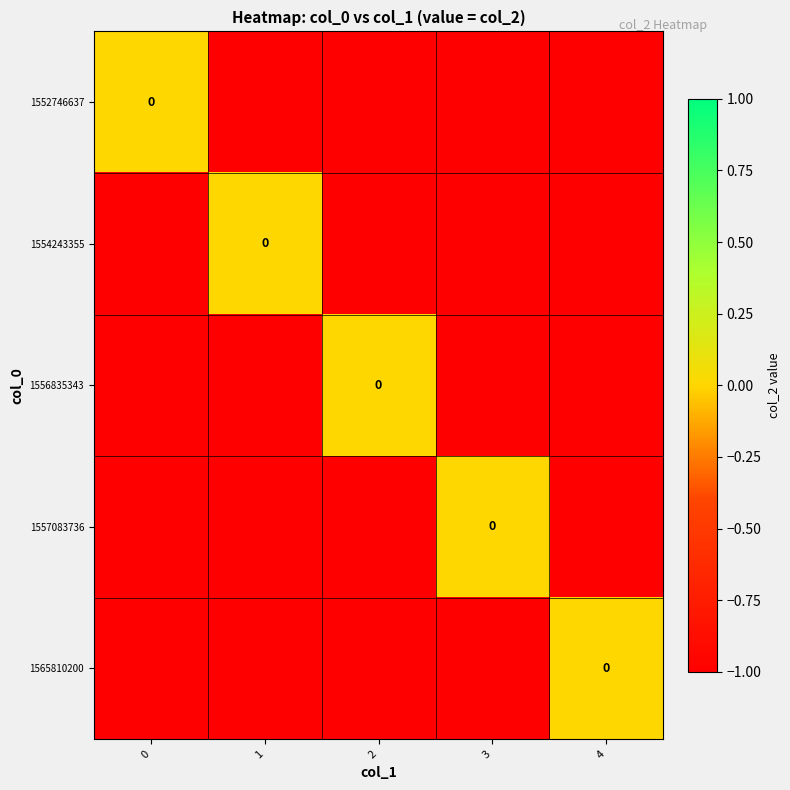

Which series has the largest total across all categories?

1552746637